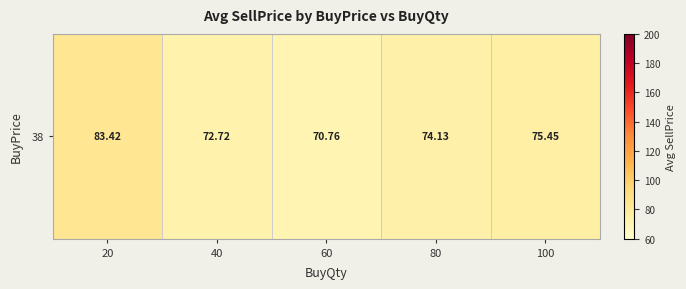

What is the greatest value displayed?

83.4